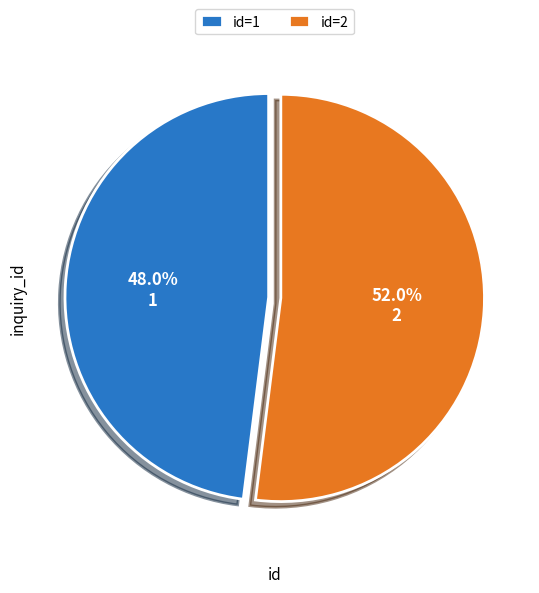

How many segments does this pie chart have?

2